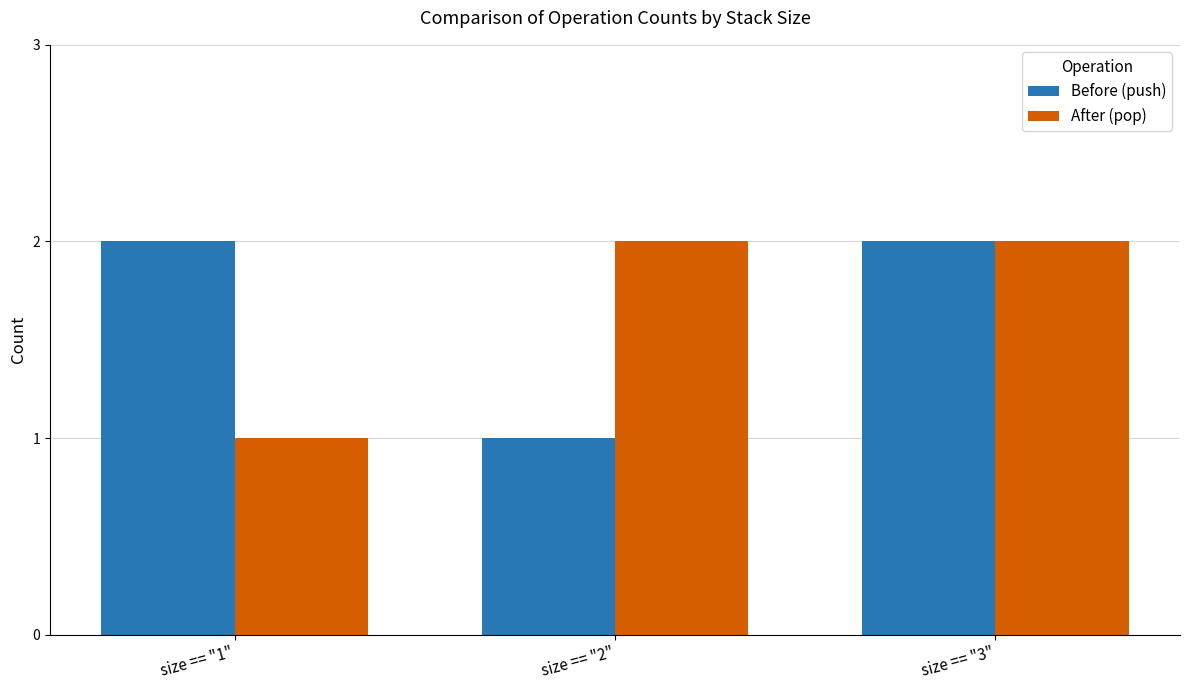

Between size == "1" and size == "3", which series saw the biggest shift?

After (pop)